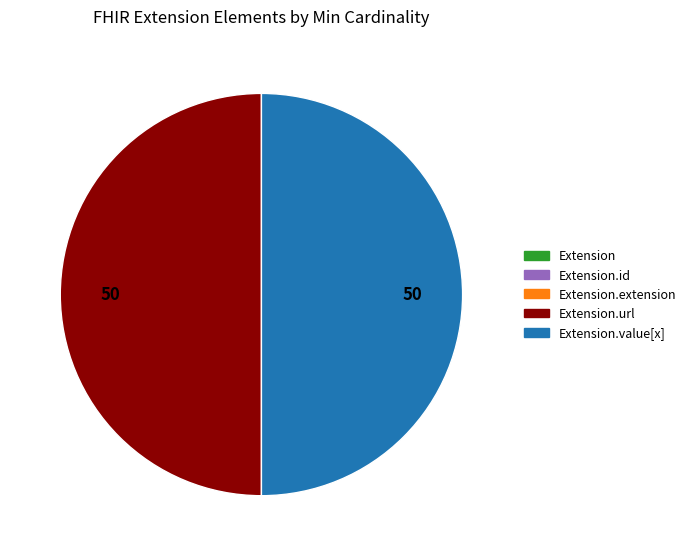

To the nearest percent, what is the average slice percentage?

20%